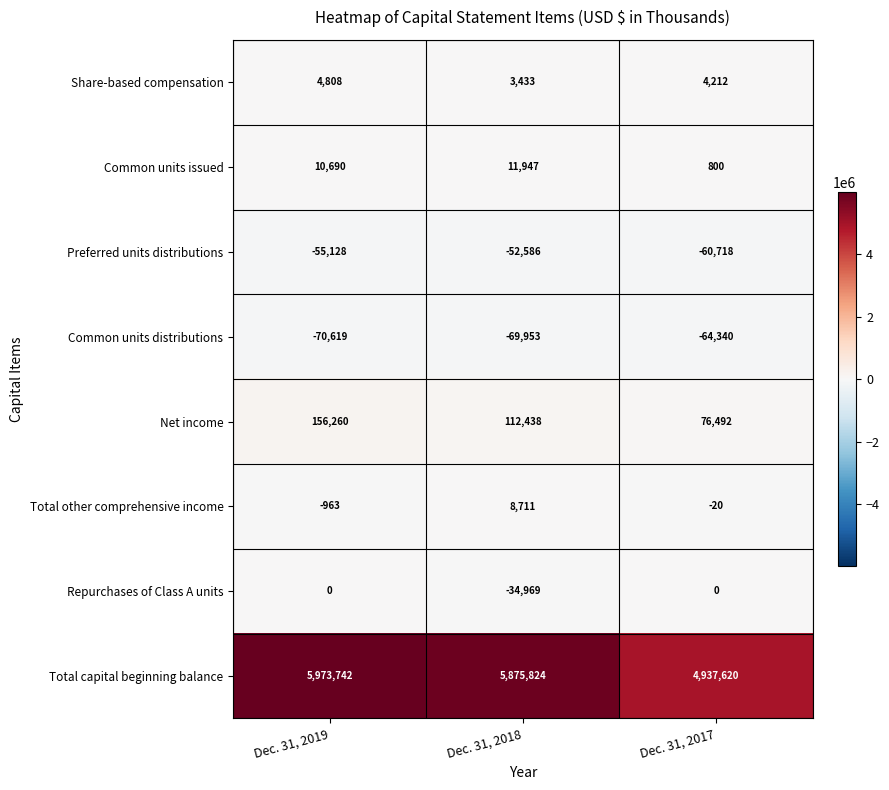

Where is Net income nearest to the value 116376?

Dec. 31, 2018